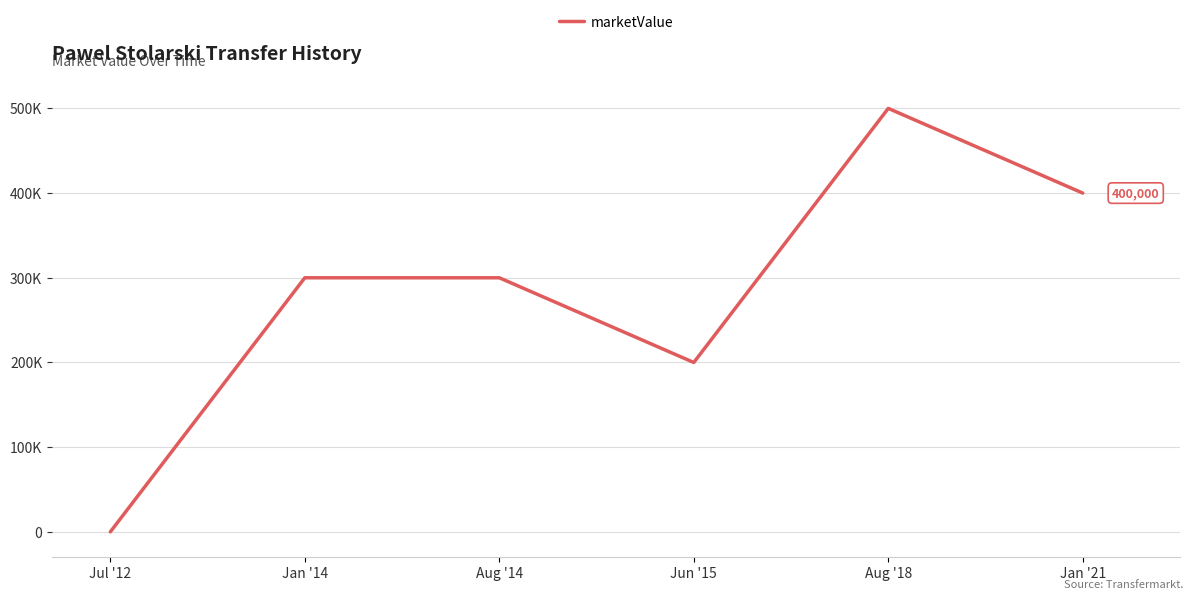

Where is the first local minimum?

Jun '15